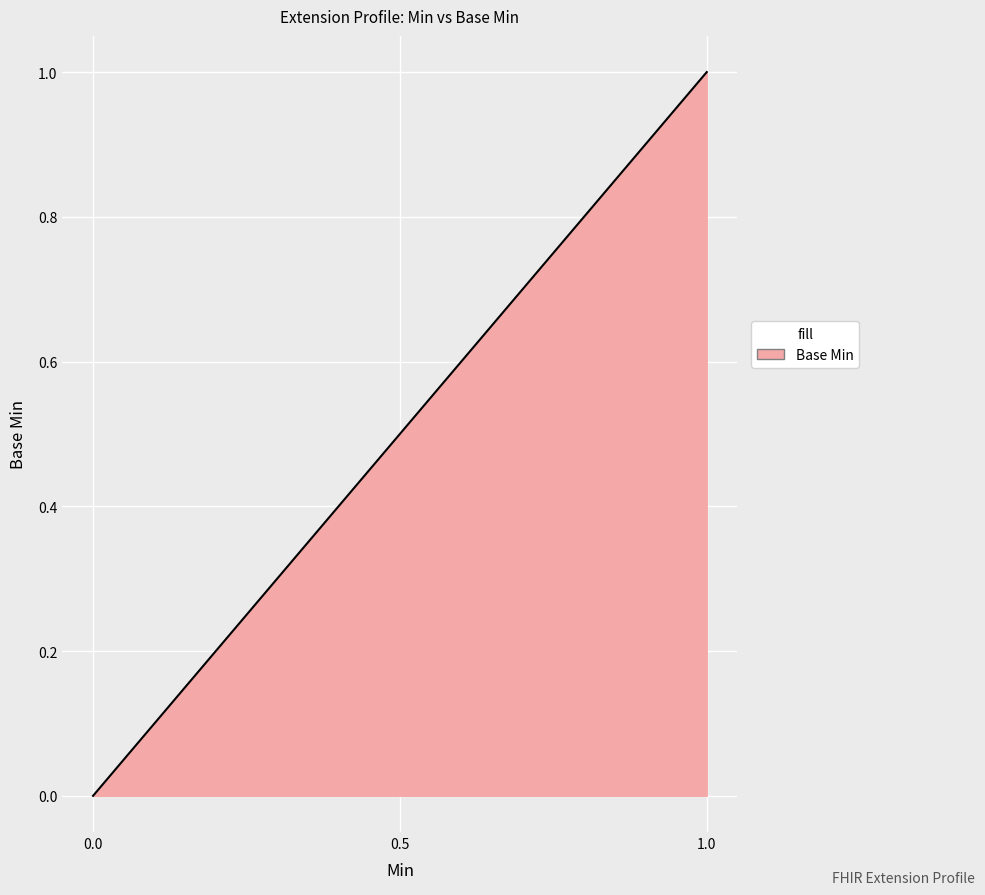

Does the chart display data point markers on the line(s)?

No